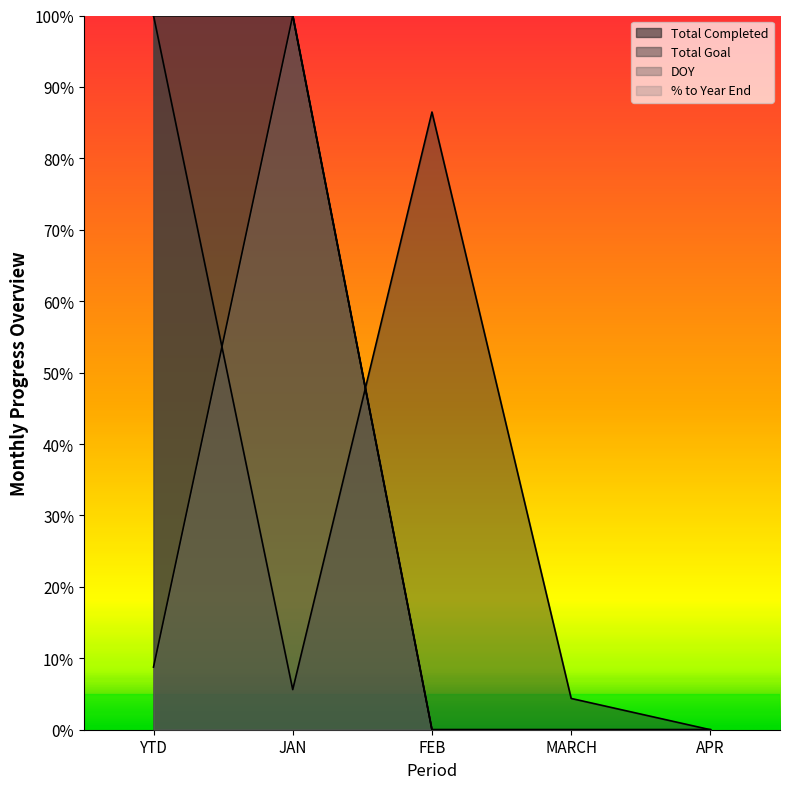

What position from the left is YTD?

1